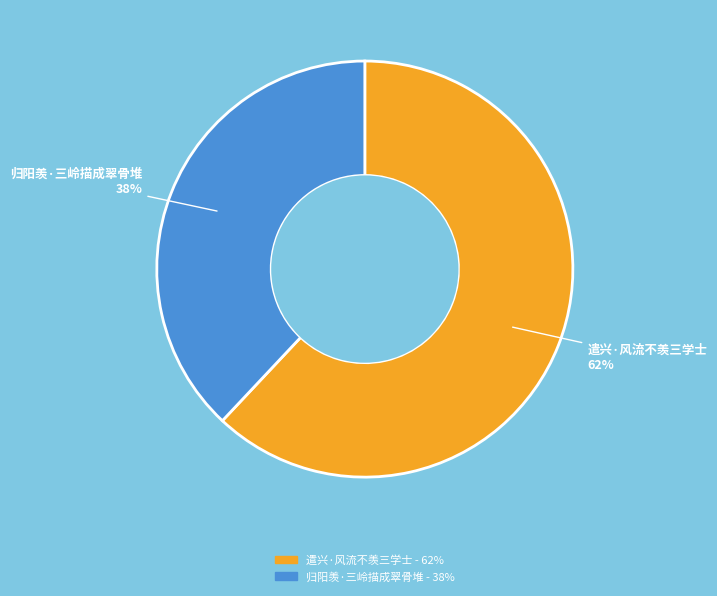

Is it true that 归阳羡·三岭描成翠骨堆 is 38% of the pie?

True